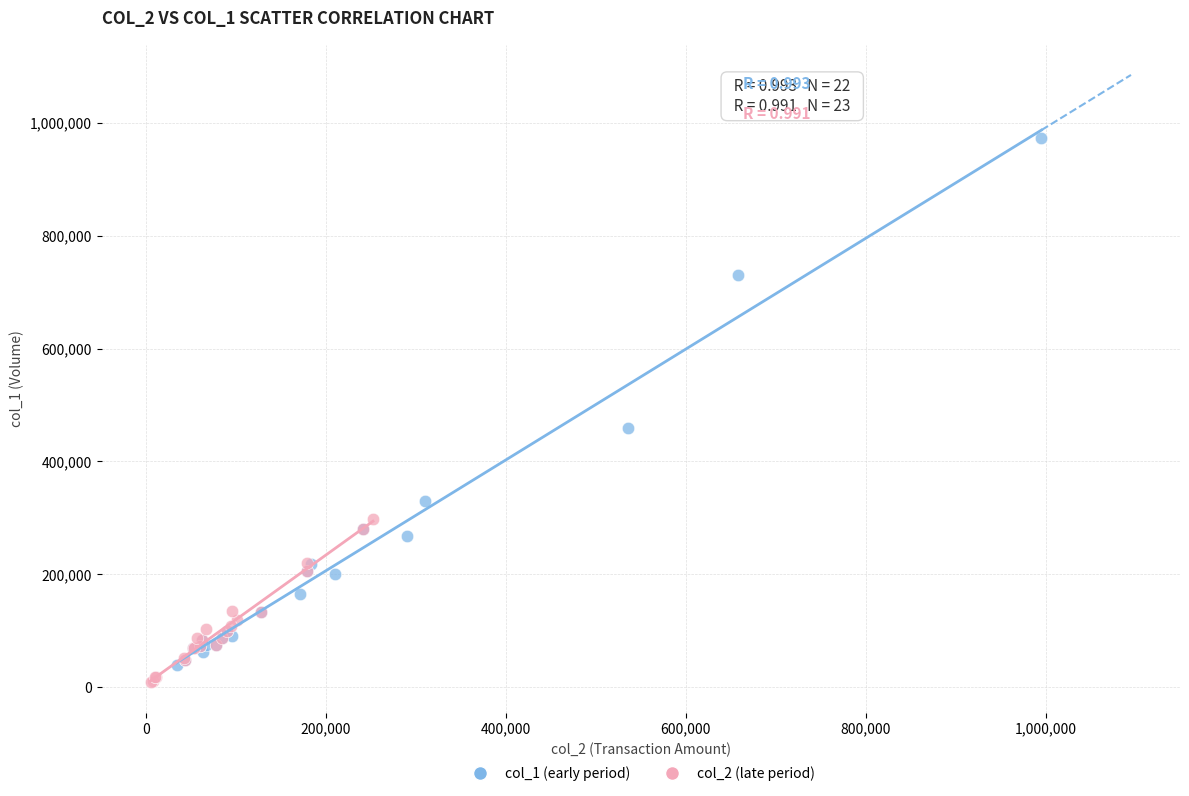

Which series has the largest Y range (max minus min)?

col_1 (early period)